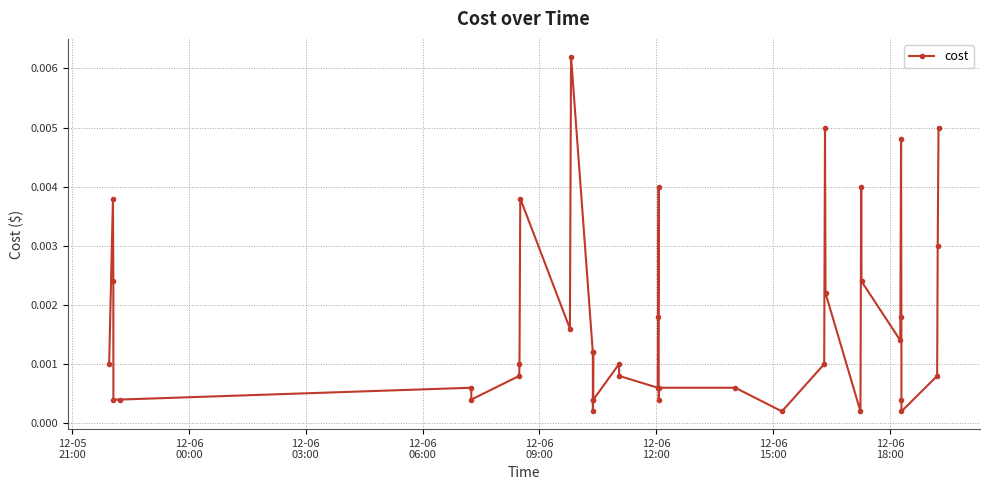

True or false: the data has more than 0 interior local peaks.

True